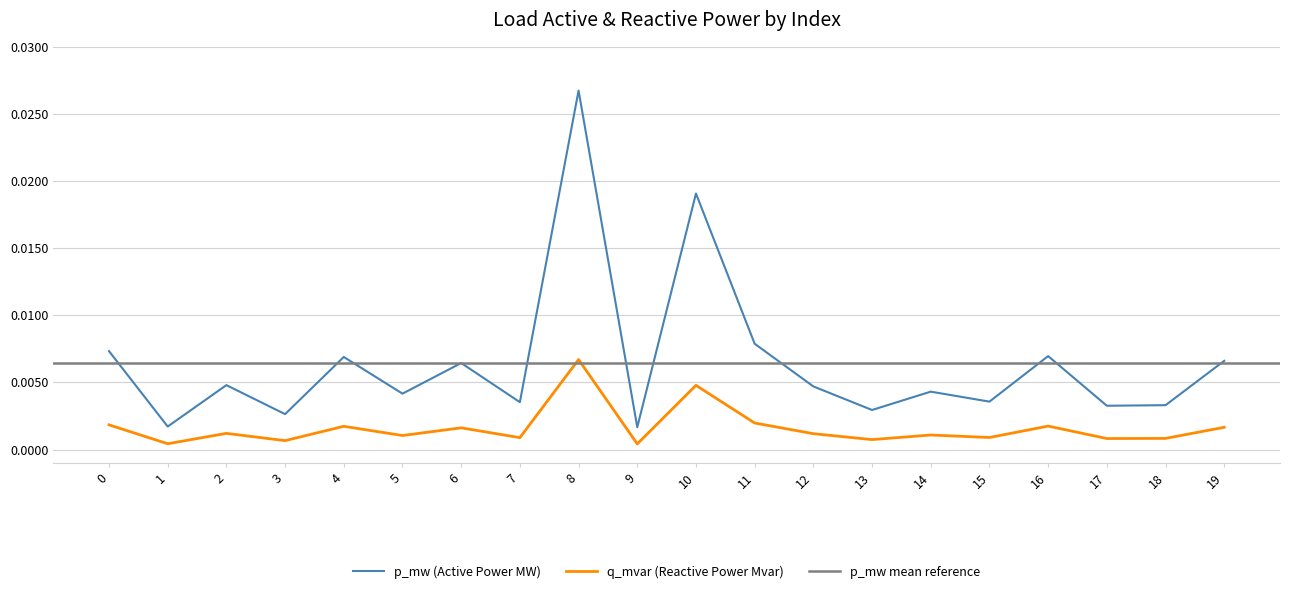

In p_mw, how many points are higher than both neighbors (excluding endpoints)?

7